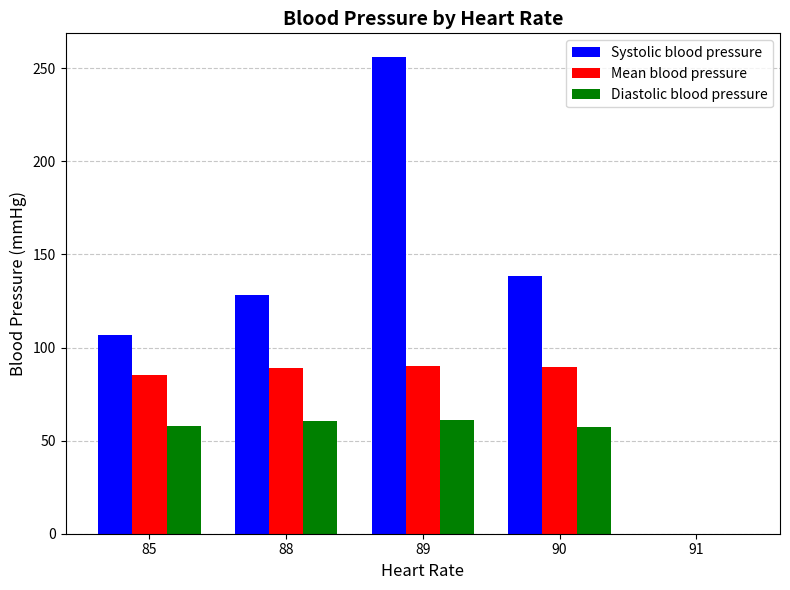

Count the number of categories in the chart.

5